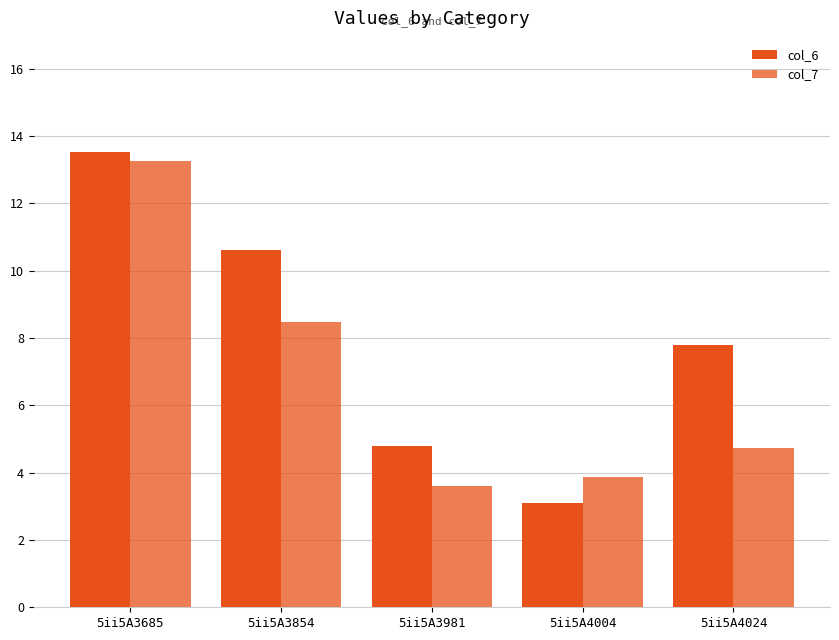

Is the value of col_7 at 5ii5A4024 greater than the value of col_6 at 5ii5A3854?

No